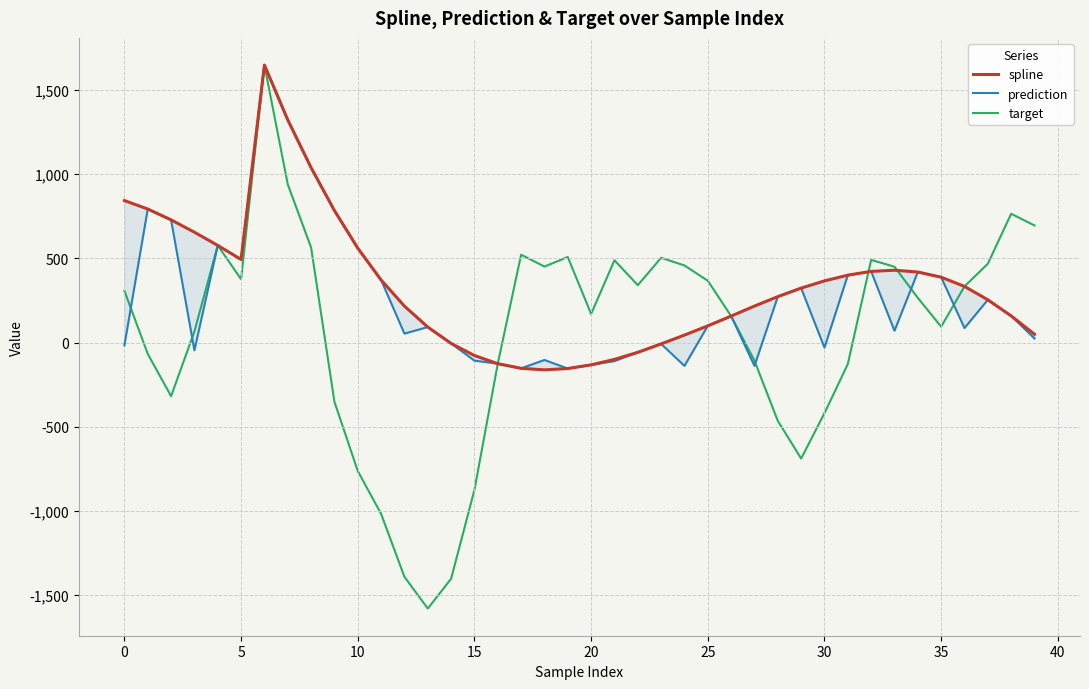

What are all the series names shown in the legend?

spline, prediction, target